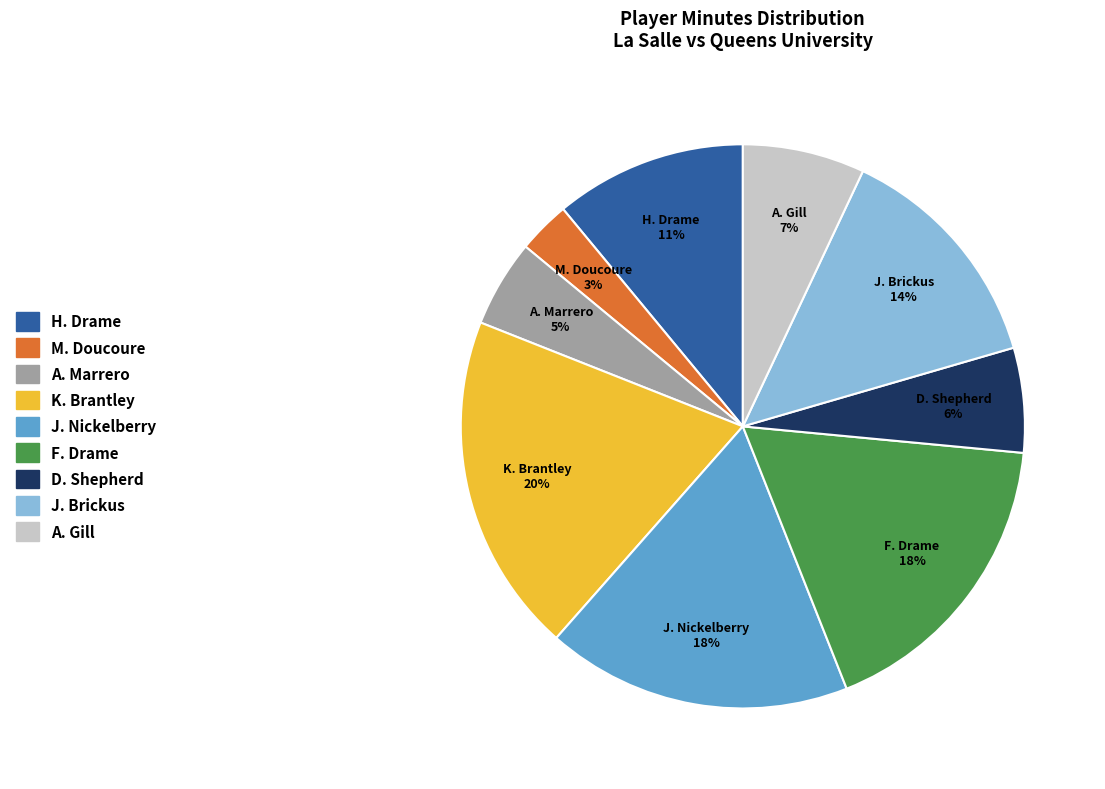

The J. Brickus slice represents 19% of the pie. True or false?

False